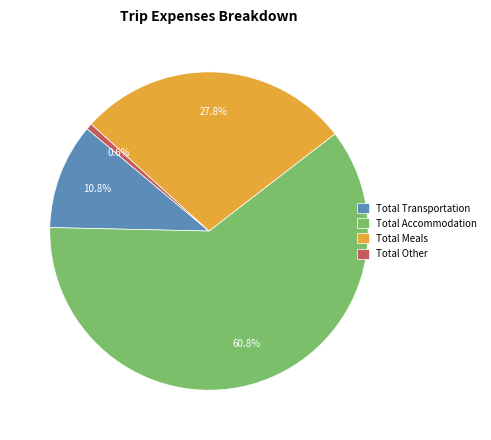

What percentage do Total Transportation and Total Meals together represent?

38.6%